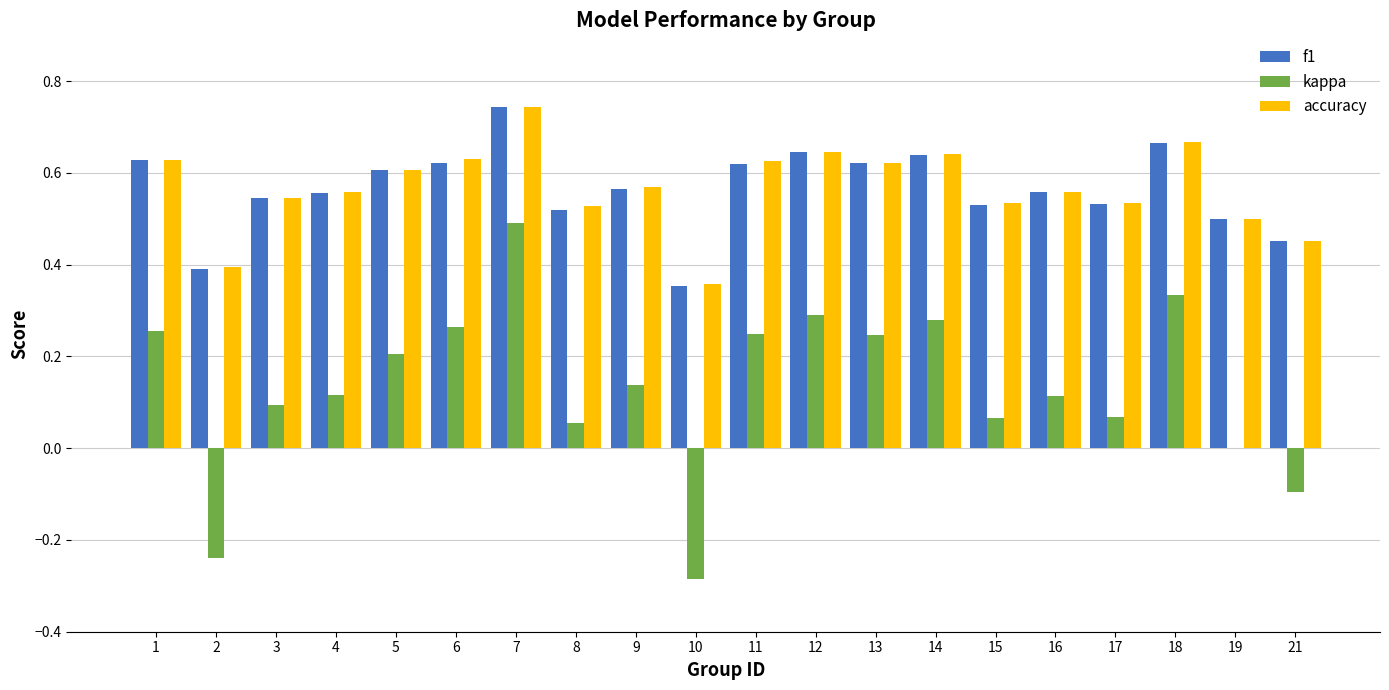

What are all the series names shown in the legend?

f1, kappa, accuracy